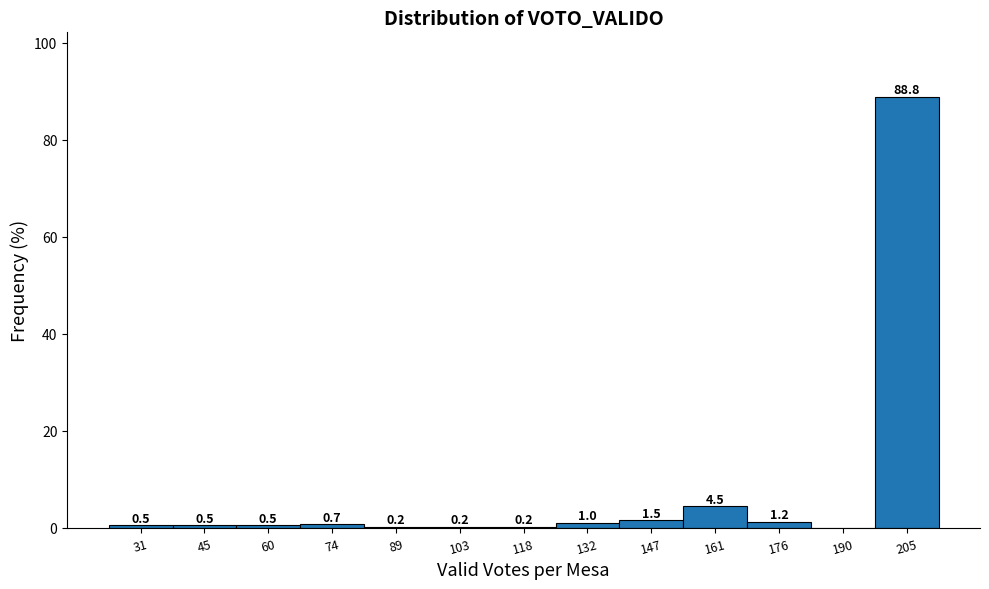

Reading right to left, transcribe all the data shown in this chart.

205=88.8	190=0.0	176=1.2	161=4.5	147=1.5	132=1.0	118=0.2	103=0.2	89=0.2	74=0.7	60=0.5	45=0.5	31=0.5